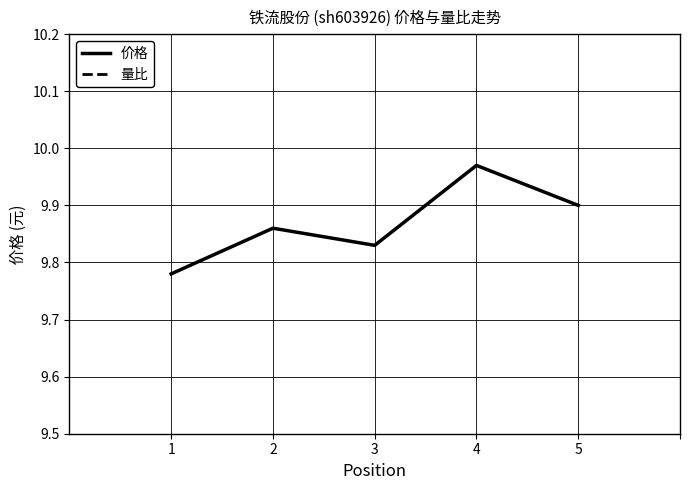

In 价格, how many points are lower than both neighbors (excluding endpoints)?

1